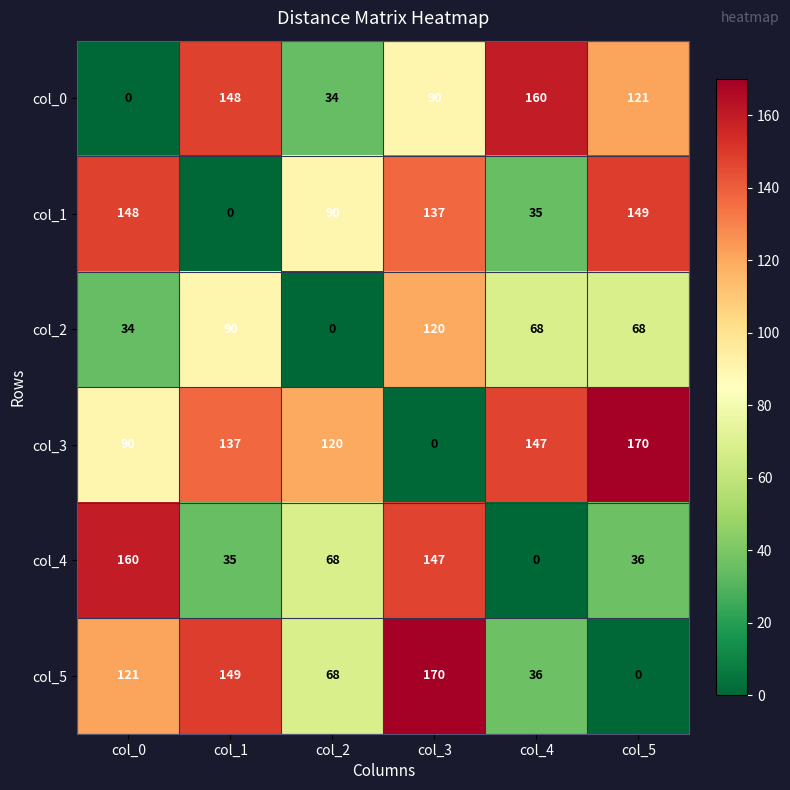

At col_1, list the series in order from largest to smallest.

col_5, col_0, col_3, col_2, col_4, col_1